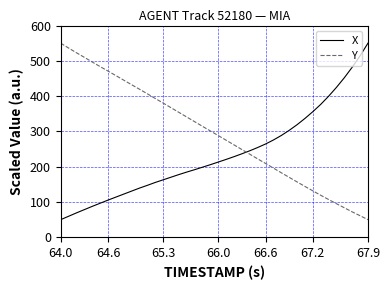

How many values in the X series are below 213?

20